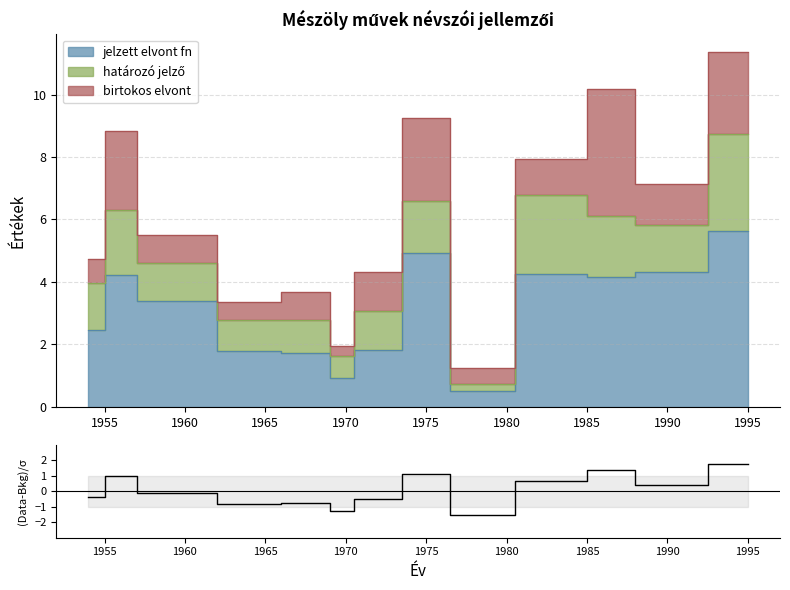

Where is the data nearest to the value 0?

1960